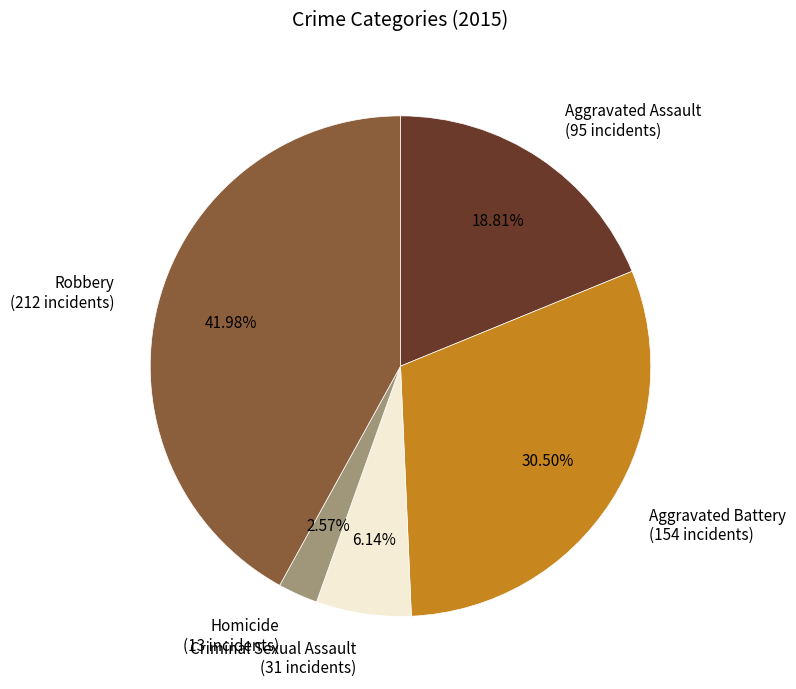

To the nearest percent, what is the difference between the Aggravated Battery and Homicide slice percentages?

28%